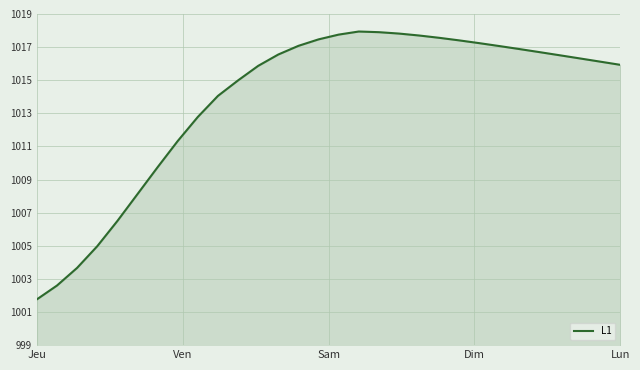

What is the smallest value displayed?

1001.8